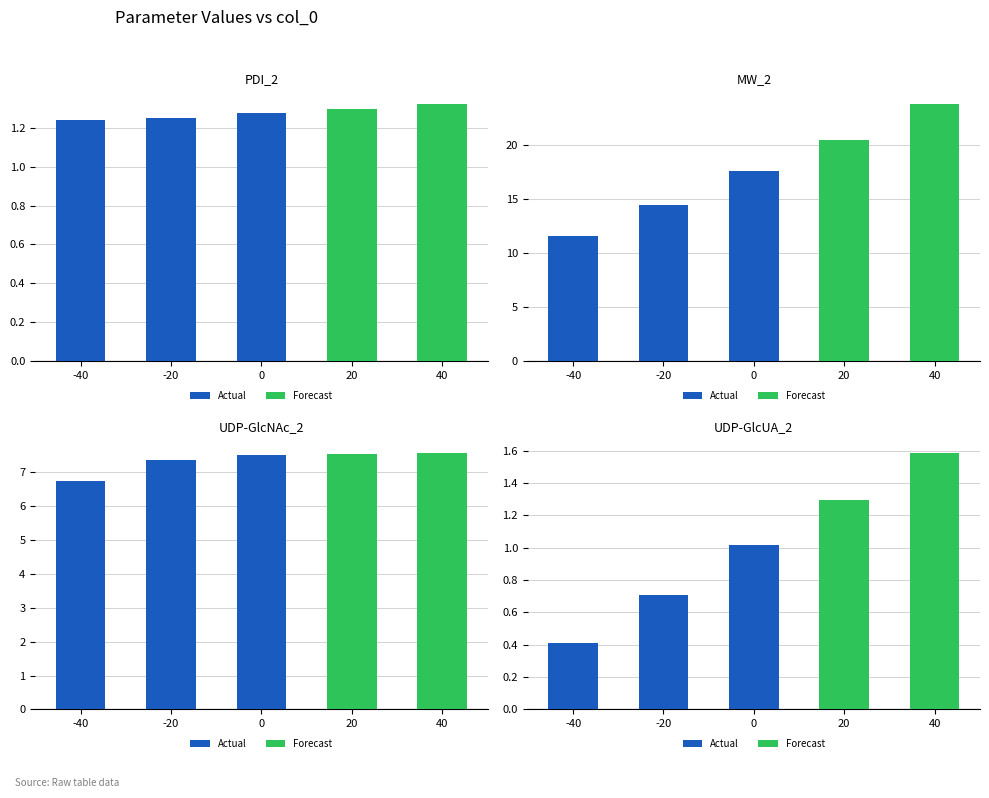

At how many categories does at least one series exceed 21?

1